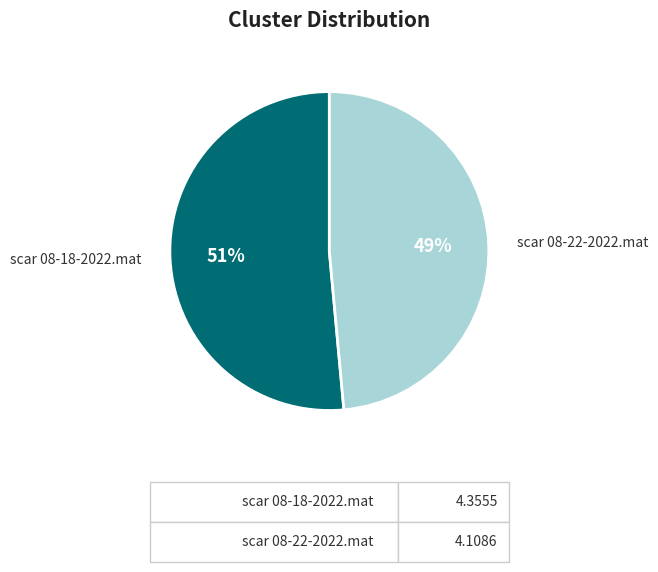

How many segments does this pie chart have?

2